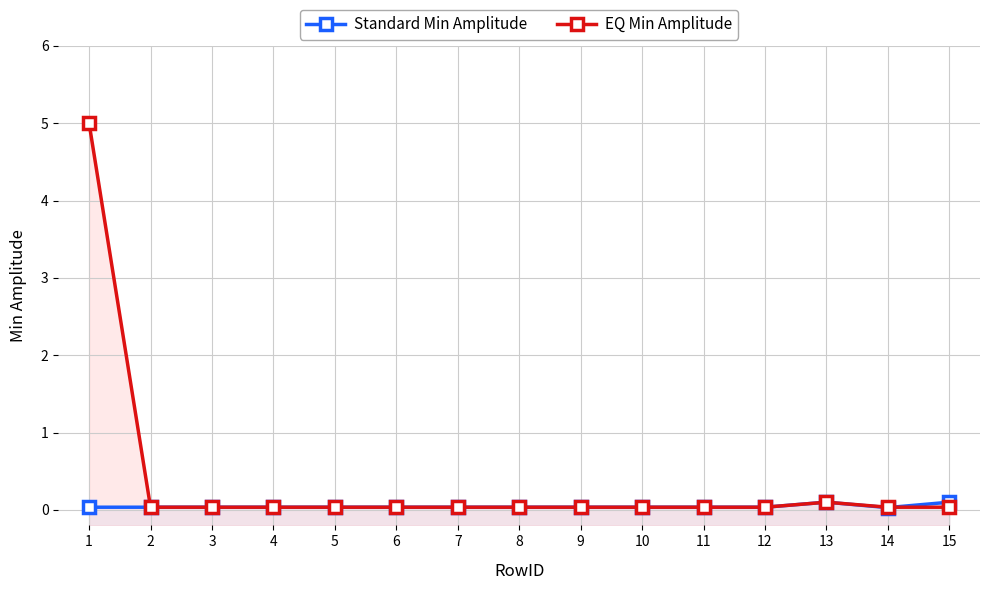

Is it true that Standard Min Amplitude equals 0.0 at 11?

True